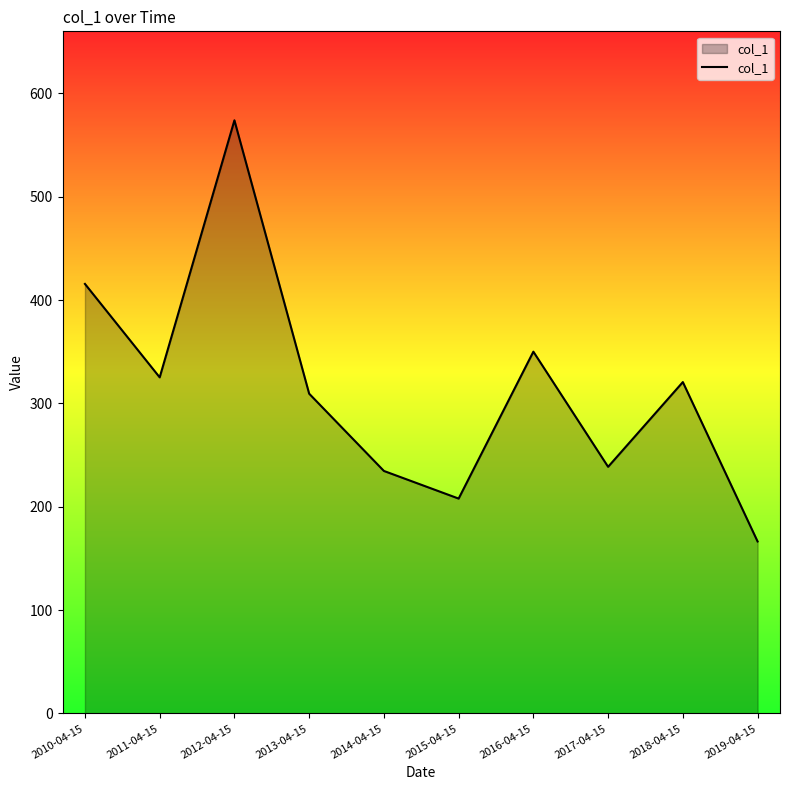

What is the difference between the second highest and minimum values?

249.1